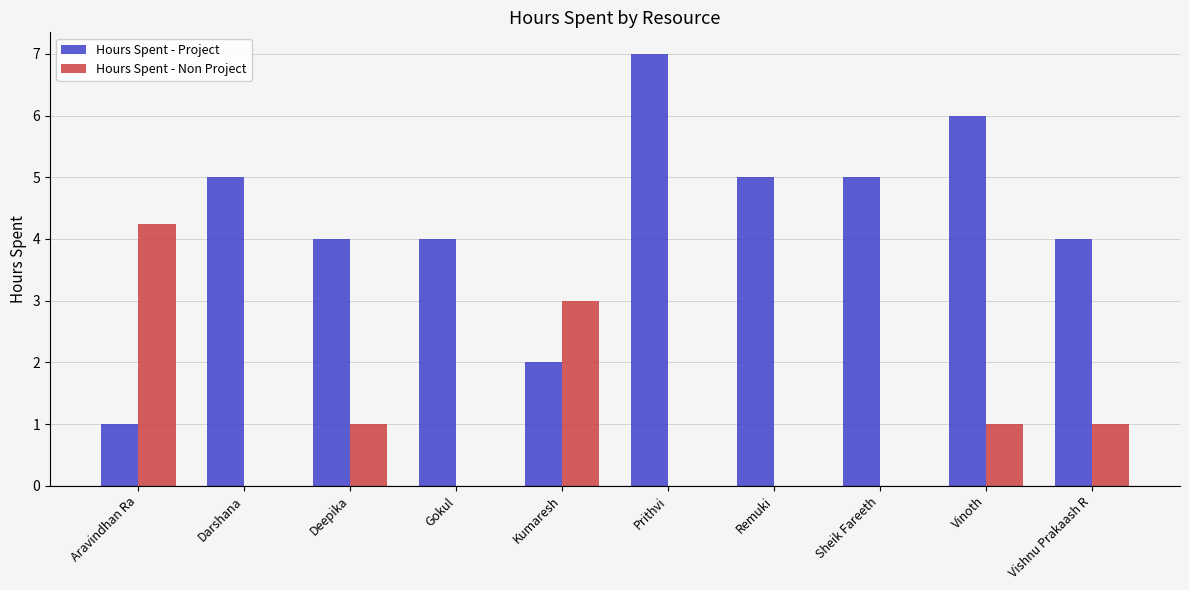

What is the greatest value displayed?

7.0